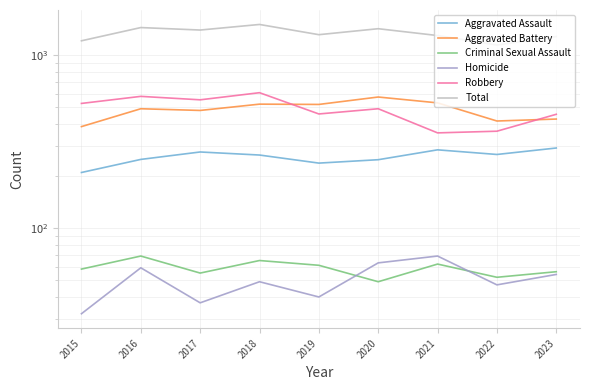

Where does the Total series first go above 1317?

2016